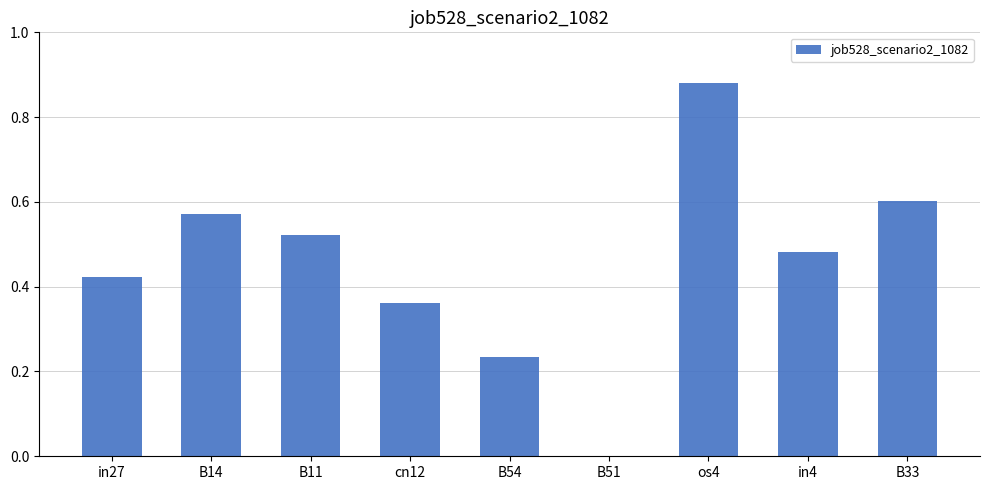

Between B11 and os4, which is larger?

os4